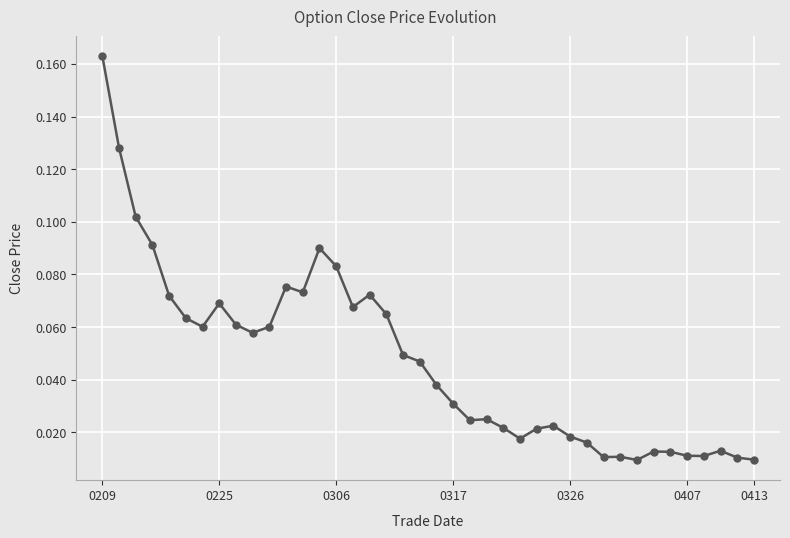

True or false: the data has more than 1 interior local peaks.

True